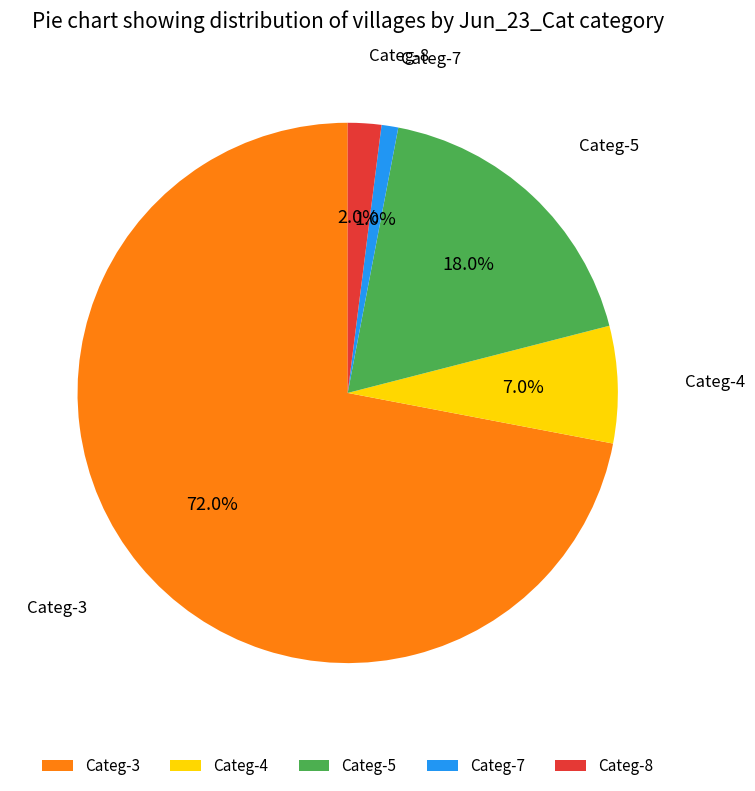

Which slice represents more than half of the pie?

Categ-3